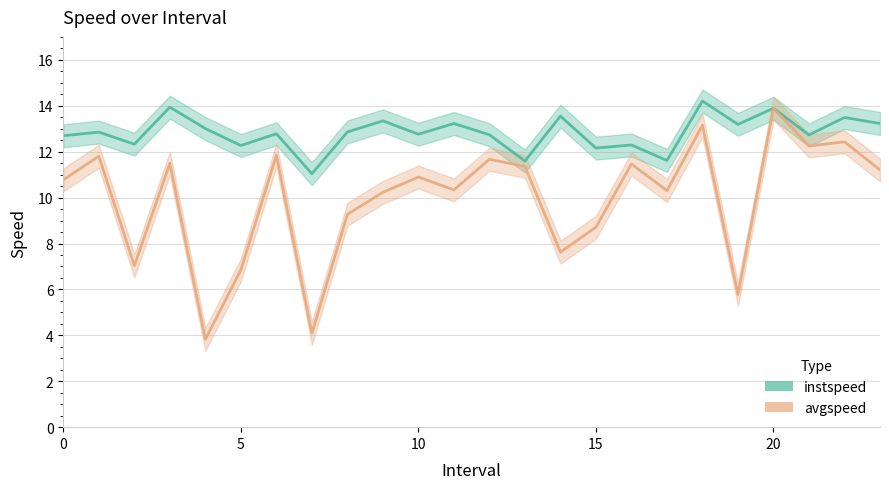

True or false: avgspeed has more than 1 points higher than both neighbors.

True